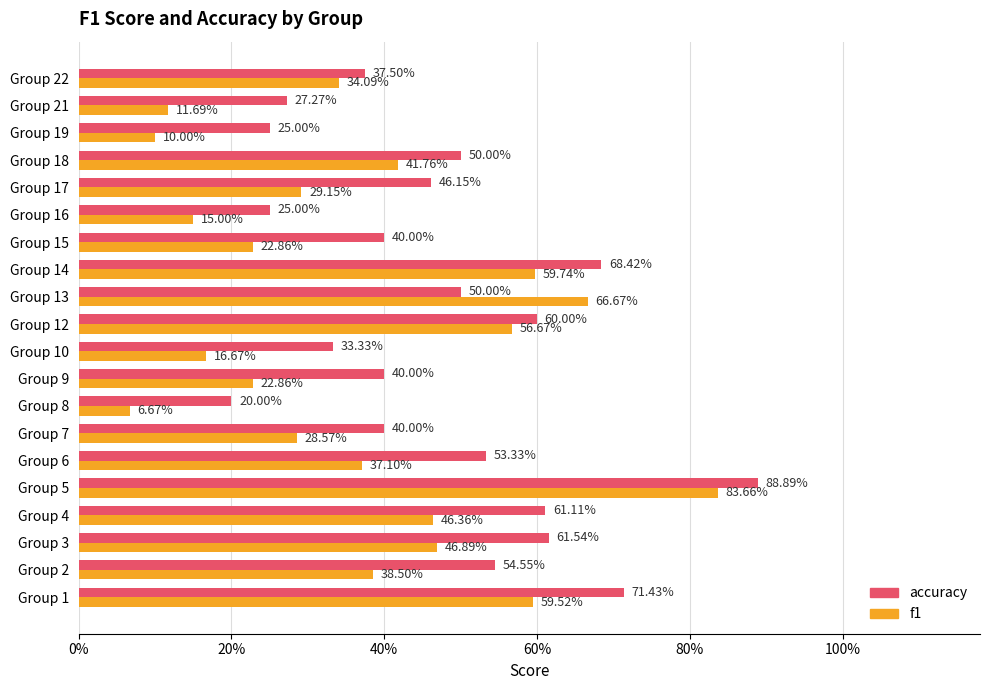

What are all the series names shown in the legend?

accuracy, f1